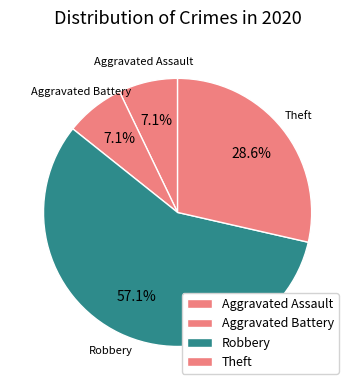

What portion of the pie excludes Aggravated Assault?

92.9%